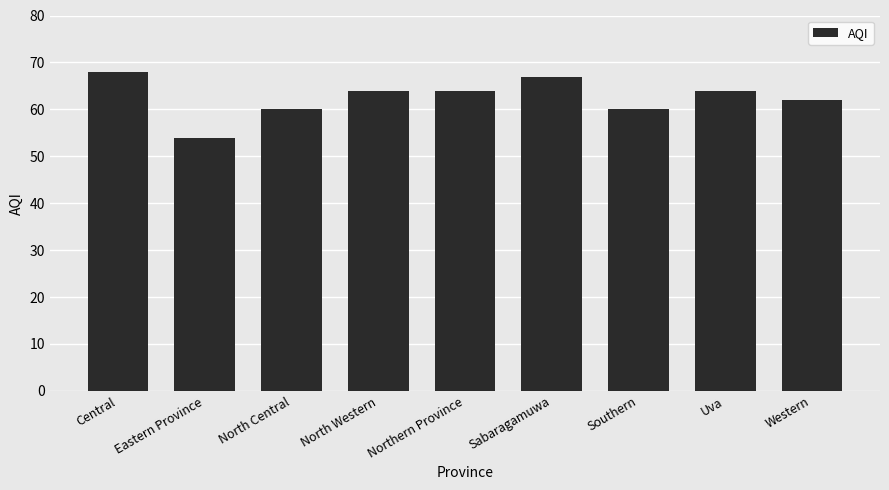

At which category does the chart reach its minimum across all series?

Eastern Province